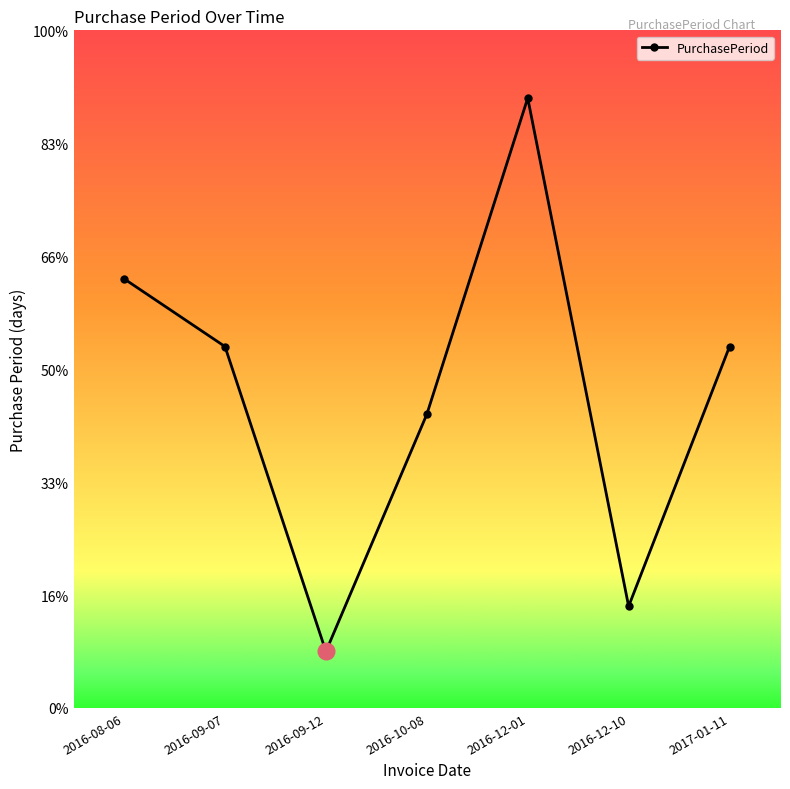

What is the ratio of the value at 2016-12-10 to the value at 2016-09-12?

1.8